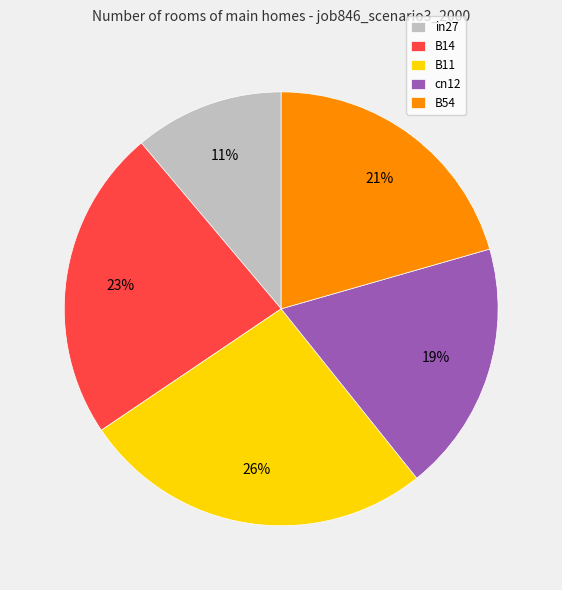

Does B14 represent more than half of the total?

No